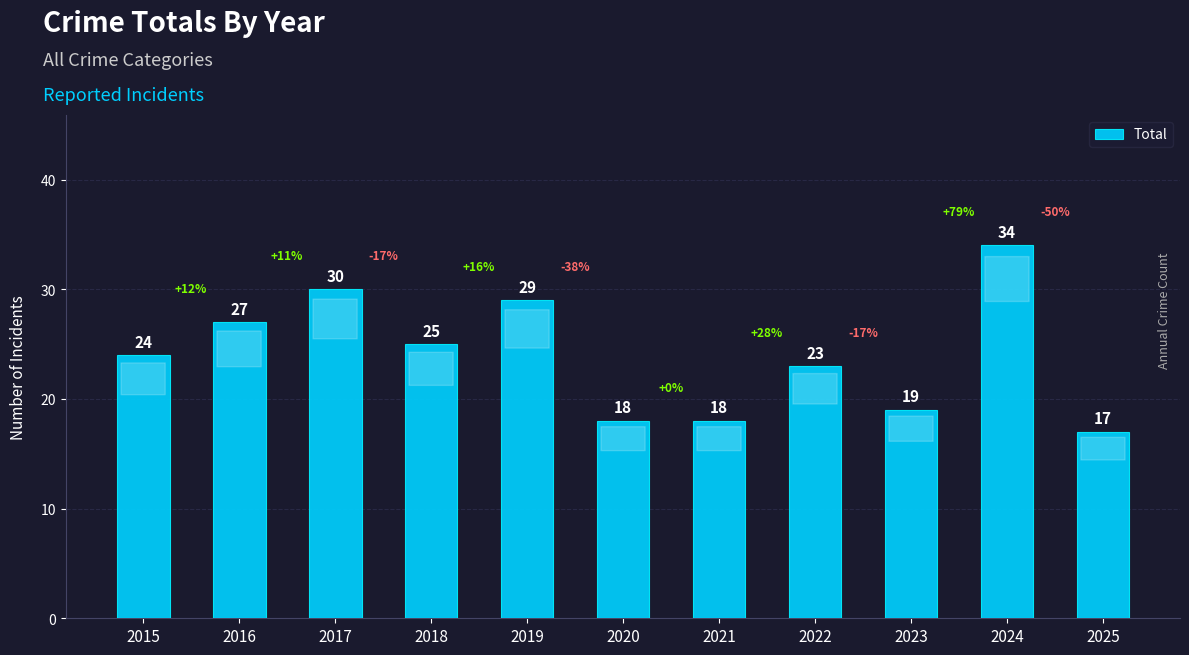

At which category does the chart reach its peak across all series?

2024